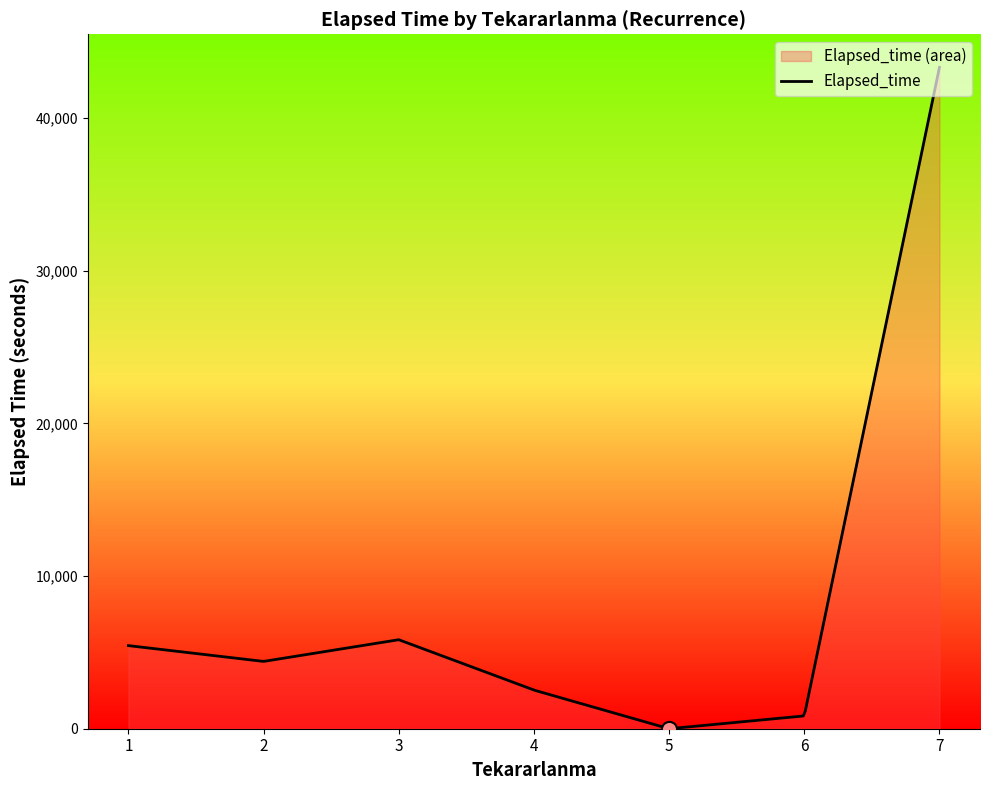

Between 6 and 4, which is larger?

4